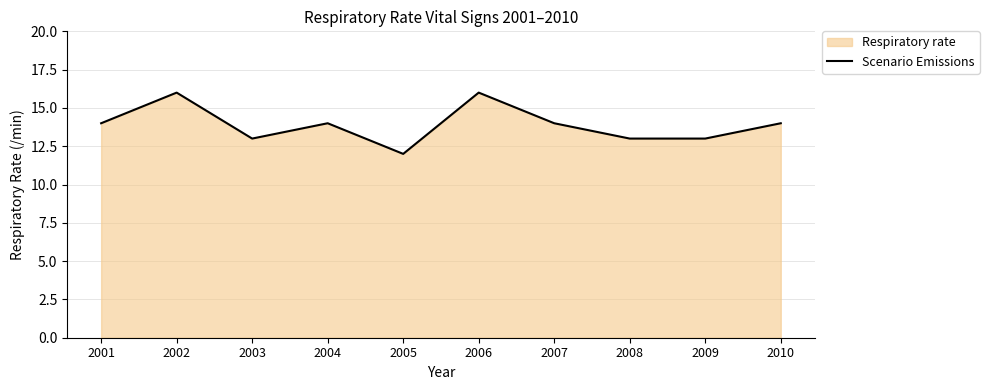

Rank the categories by value from highest to lowest.

2002, 2006, 2001, 2004, 2007, 2010, 2003, 2008, 2009, 2005